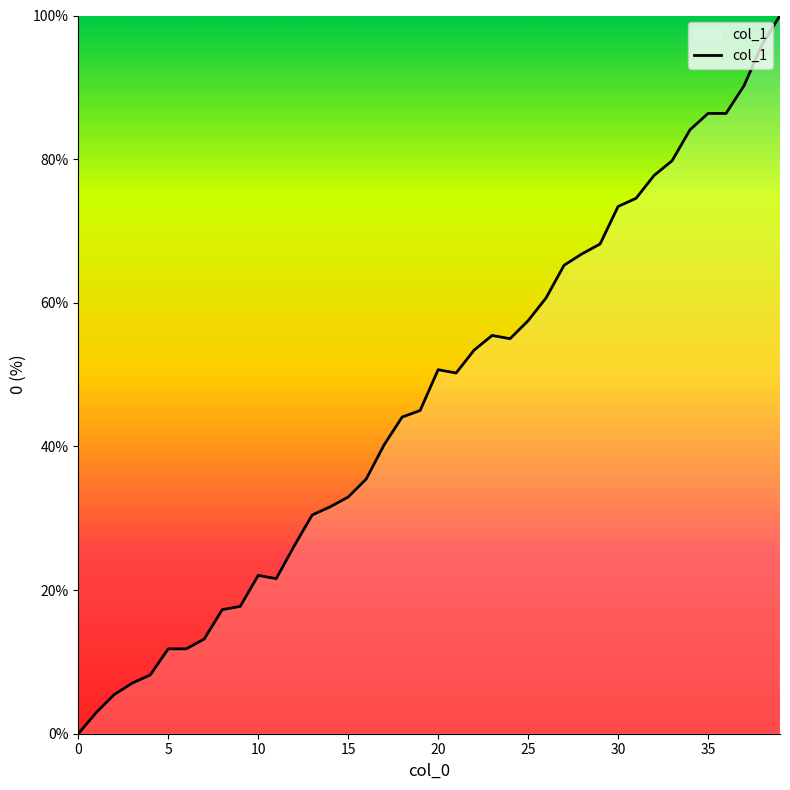

What is the difference between the maximum and minimum values?

100.0